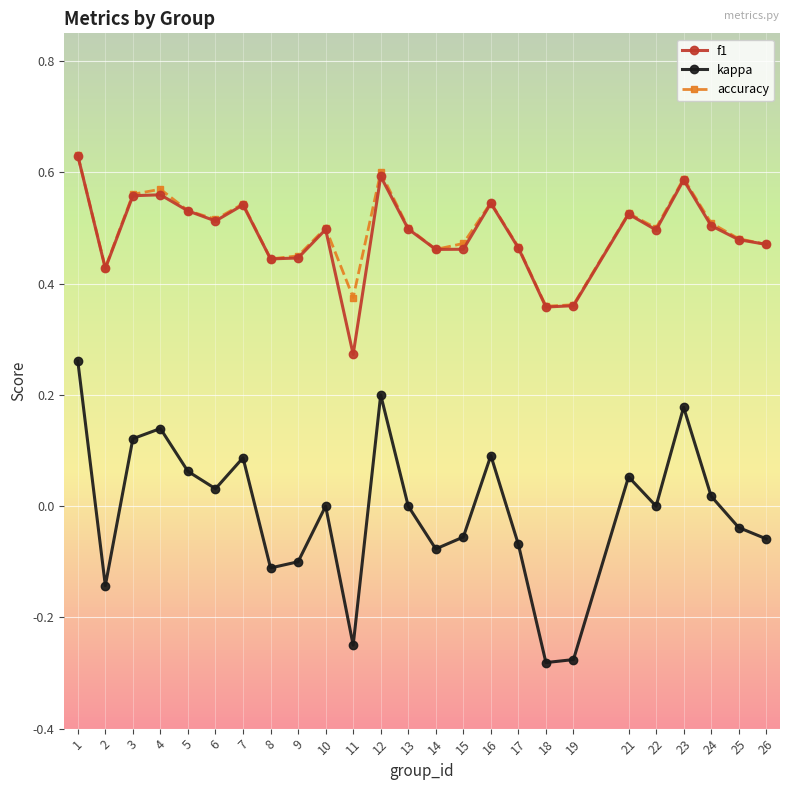

True or false: kappa has more than 0 interior local peaks.

True